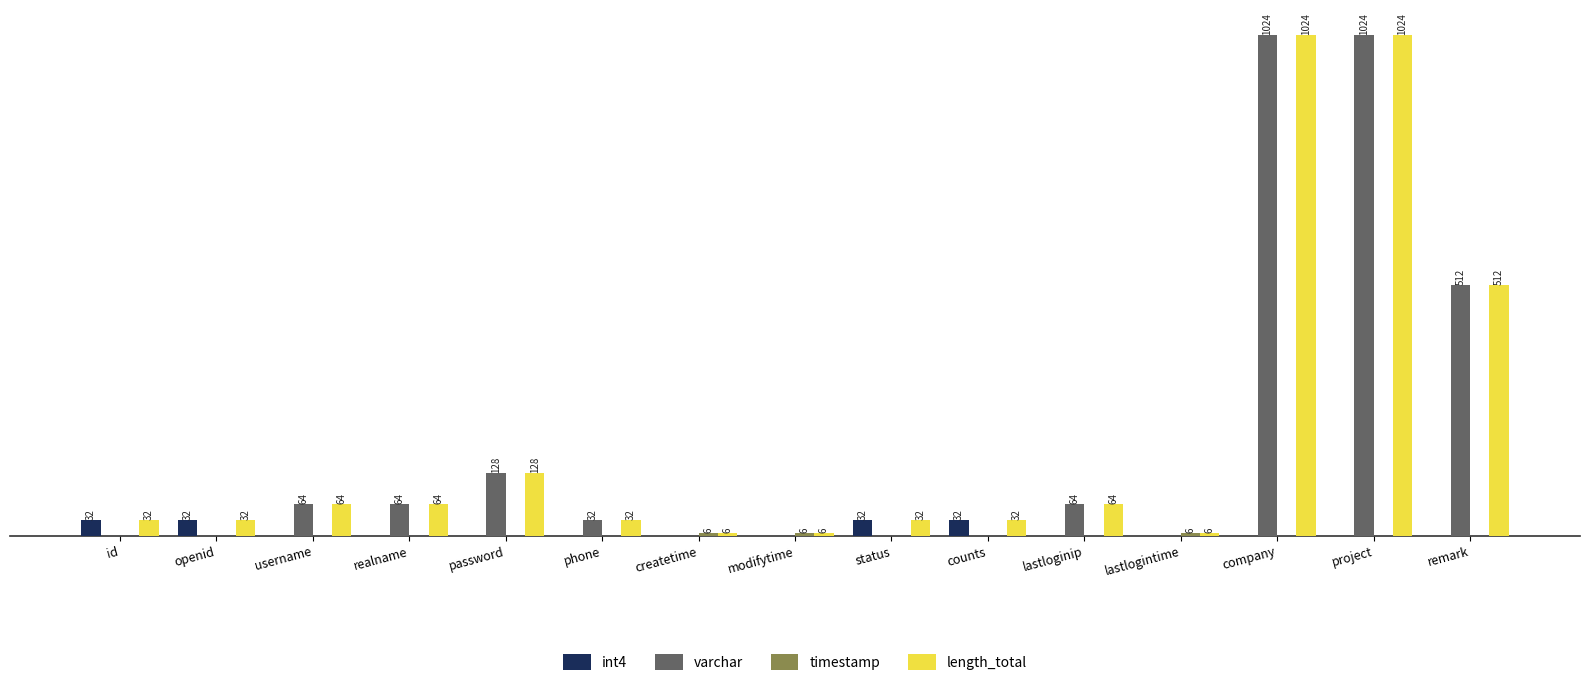

At which label is length_total closest to 515?

remark